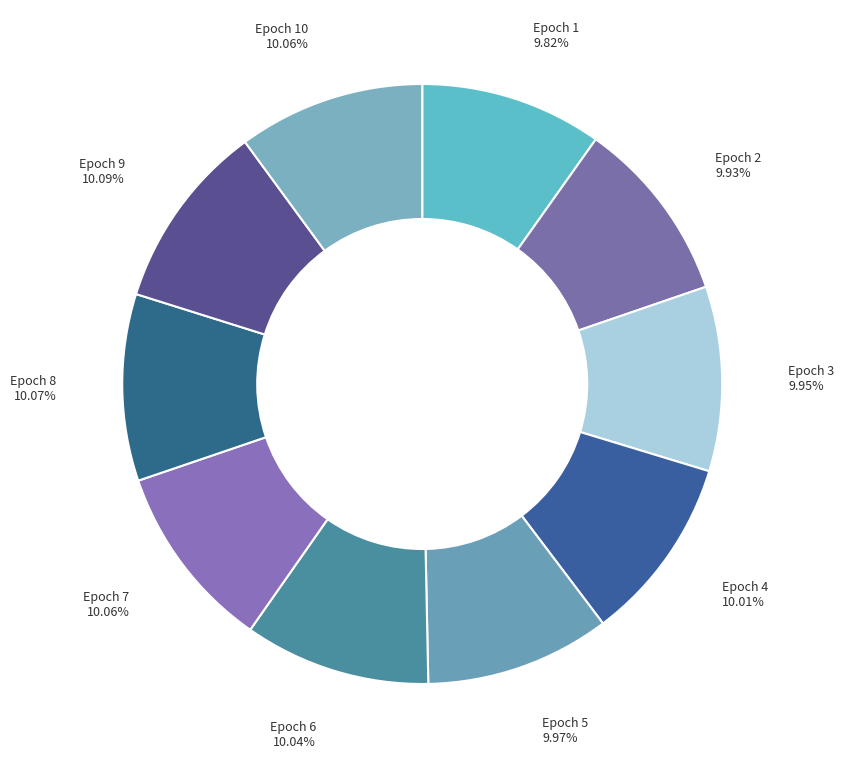

Rank the categories by value from highest to lowest.

9, 8, 7, 10, 6, 4, 5, 3, 2, 1